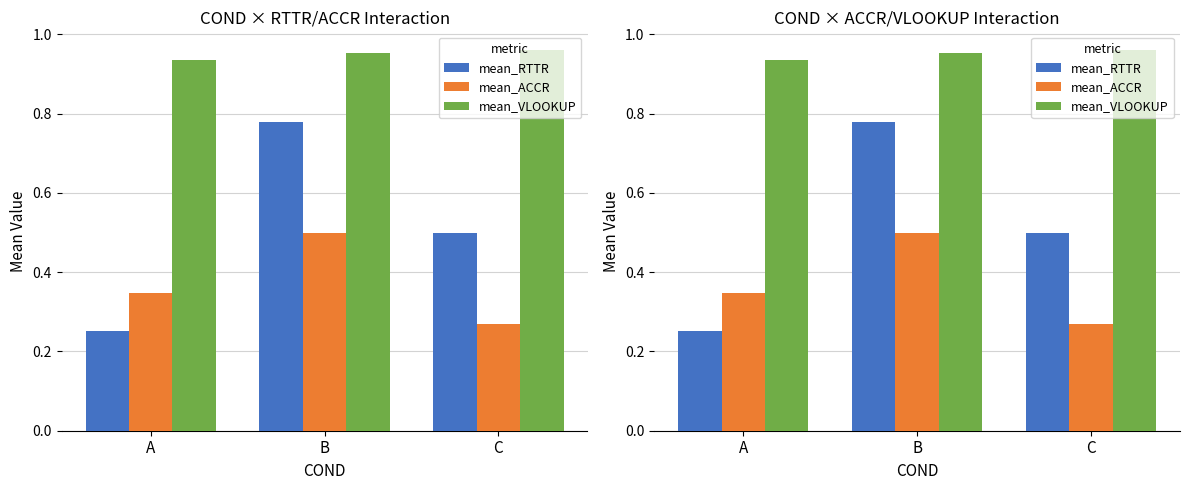

What are all the series names shown in the legend?

mean_RTTR, mean_ACCR, mean_VLOOKUP